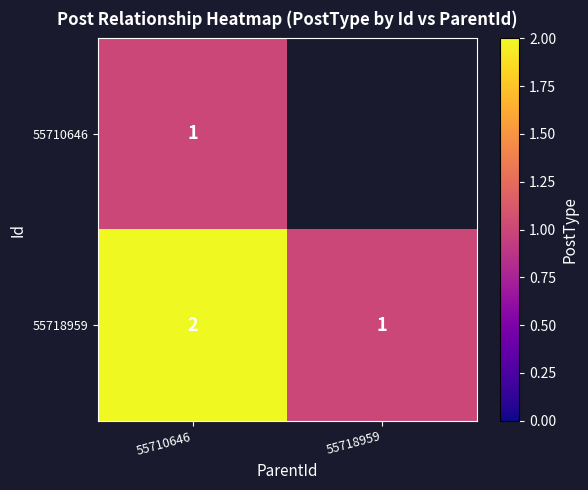

At which category is the sum across all series the highest?

55710646